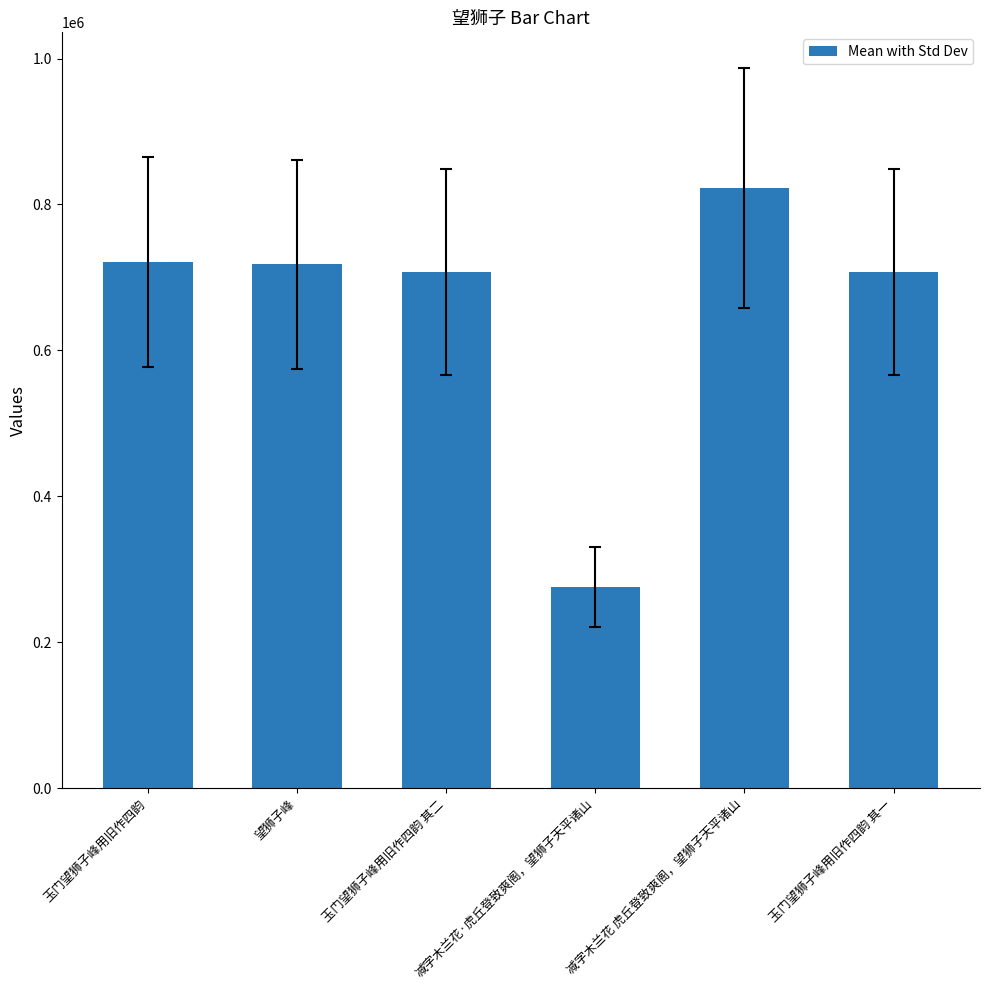

Between 玉门望狮子峰用旧作四韵 其二 and 减字木兰花·虎丘登致爽阁，望狮子天平诸山, which is larger?

玉门望狮子峰用旧作四韵 其二